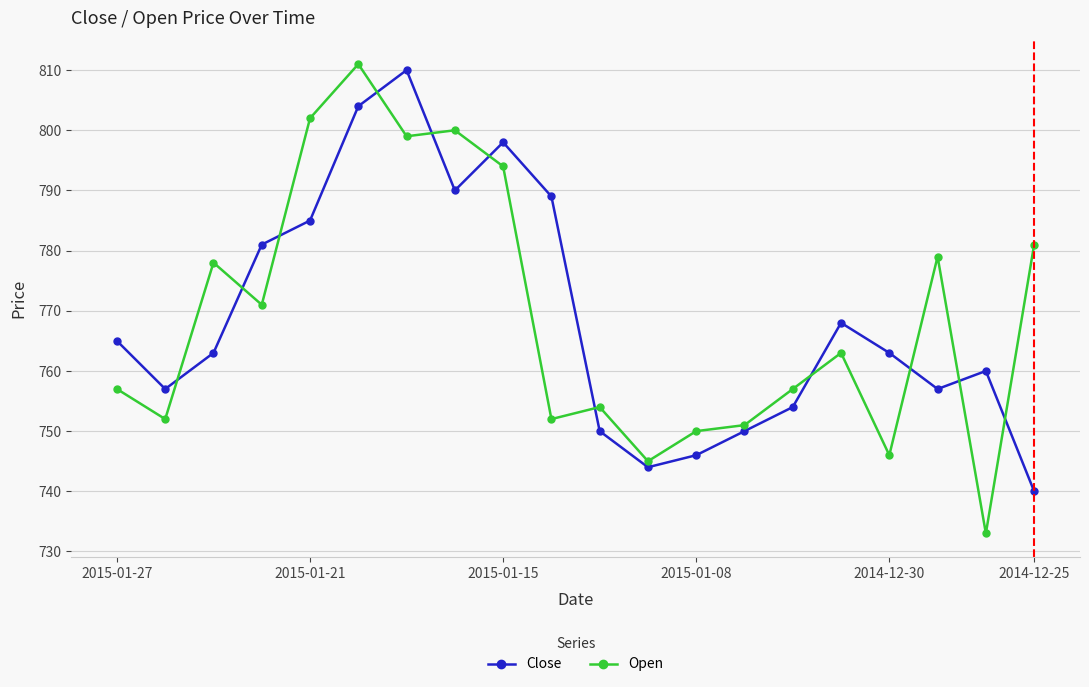

What is the highest value of the Open series?

811